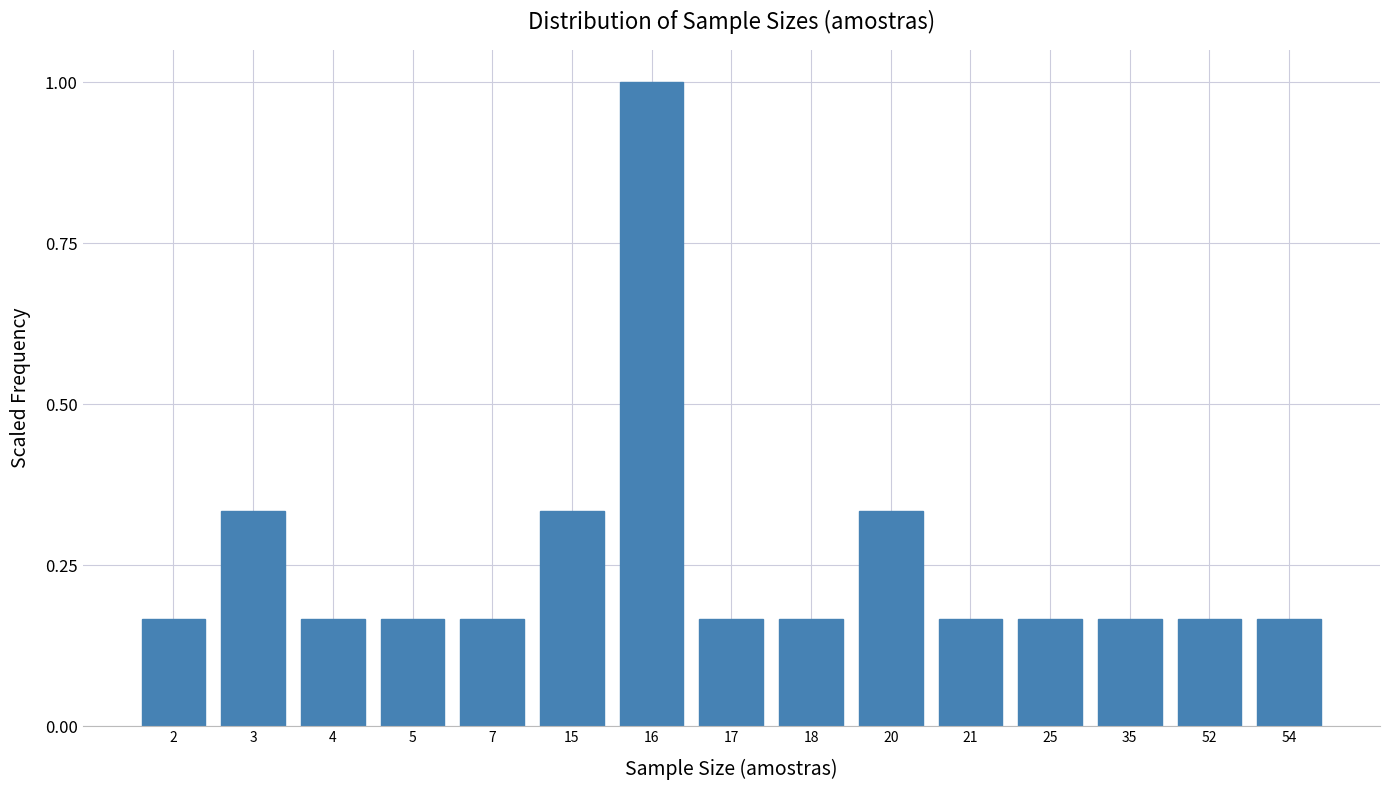

True or false: the data shows 0.1 at 25.

False